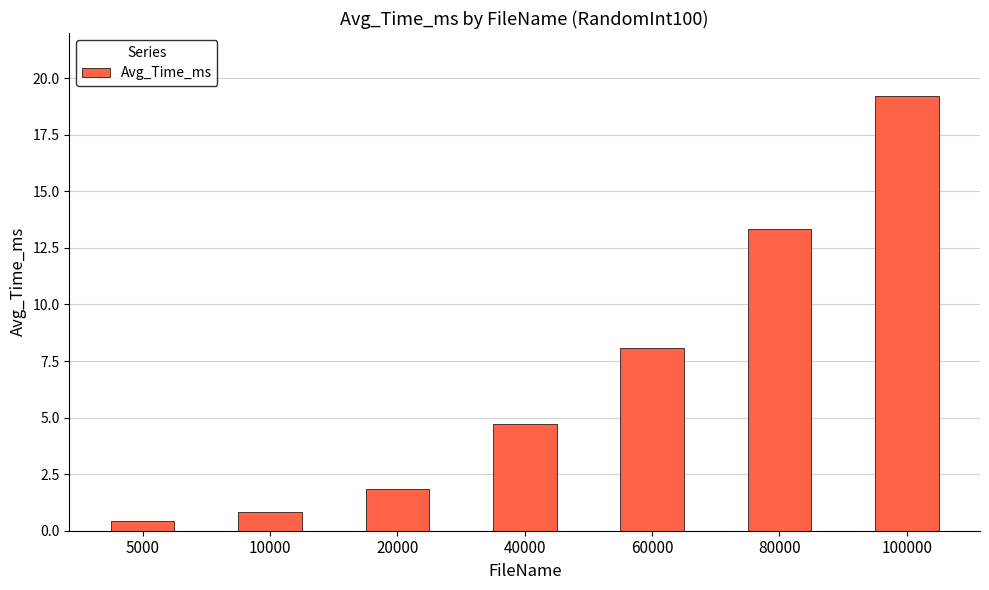

List the labels in order of value, smallest first.

5000, 10000, 20000, 40000, 60000, 80000, 100000